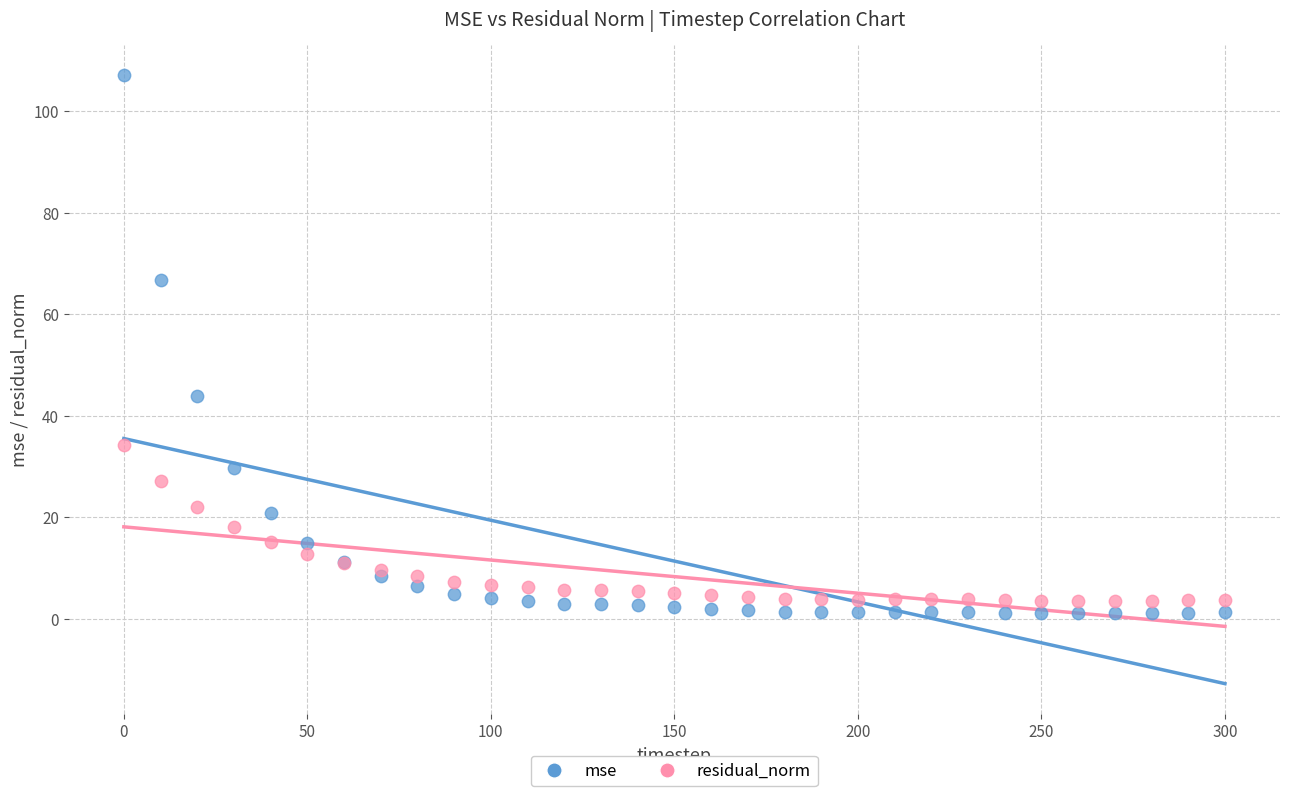

Which series reaches the minimum Y coordinate?

mse